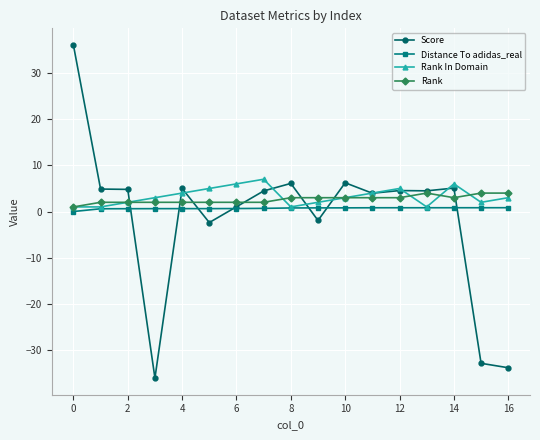

What is the smallest value displayed?

-36.1